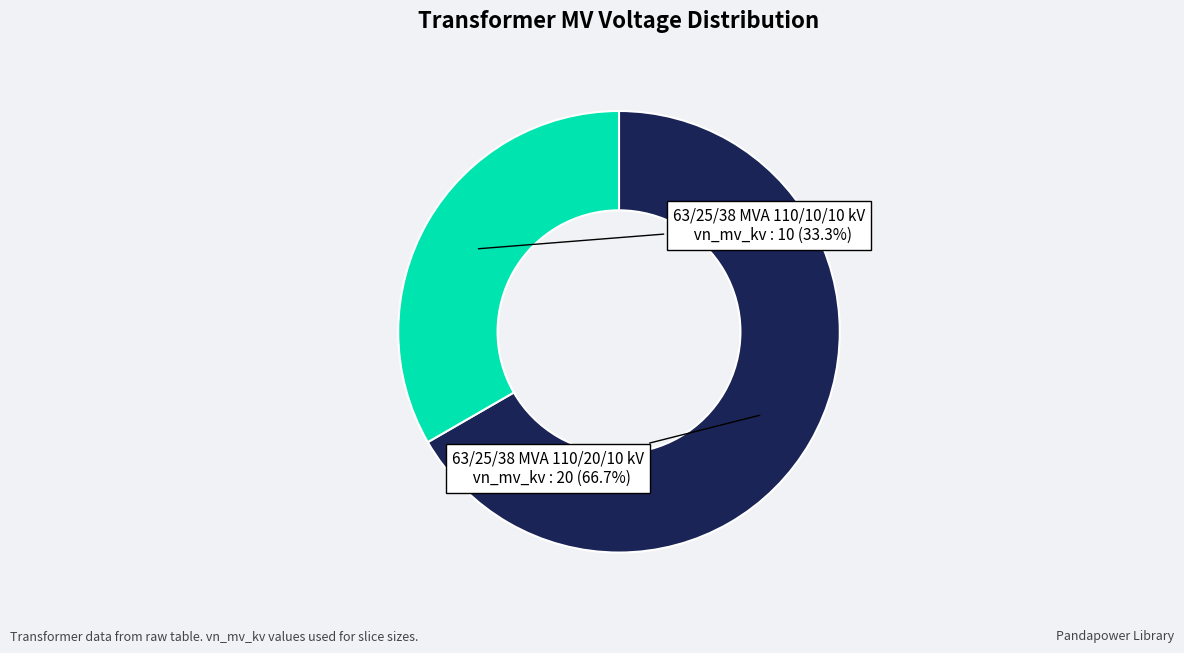

Is there a majority slice in this chart?

Yes